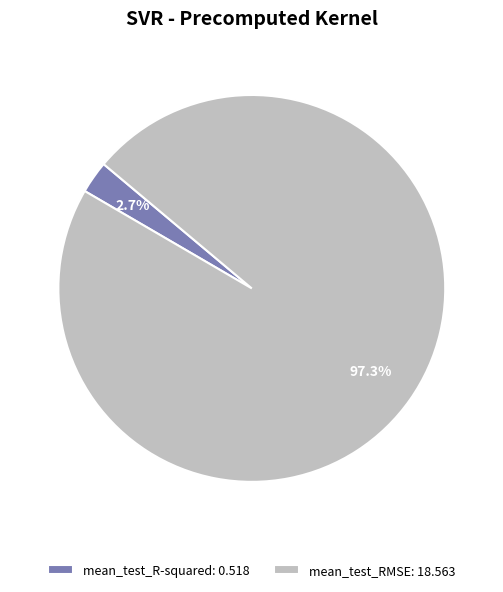

How many segments does this pie chart have?

2